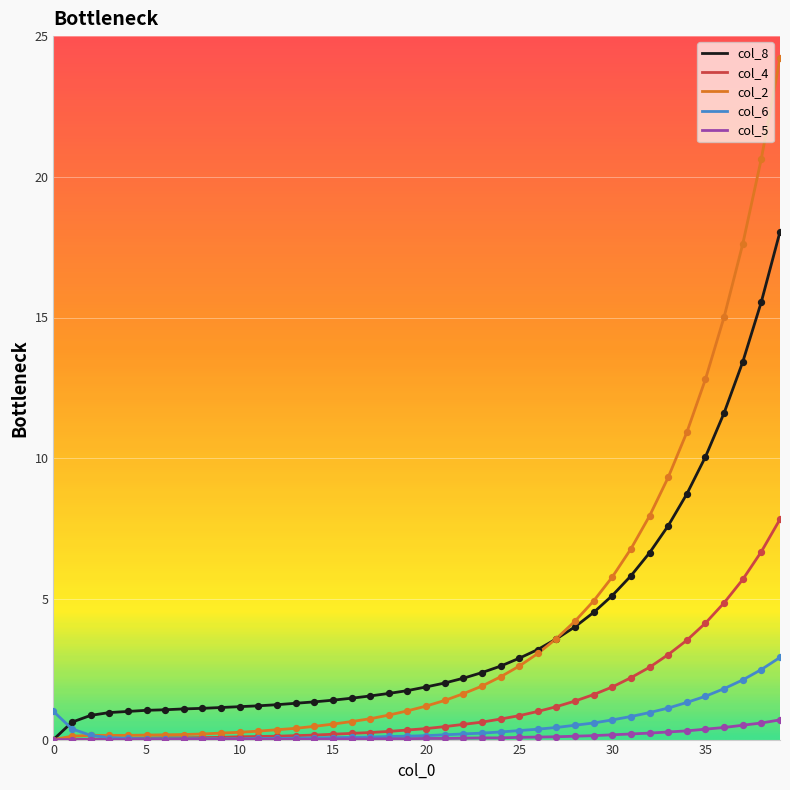

Which series has the widest spread of values?

col_2